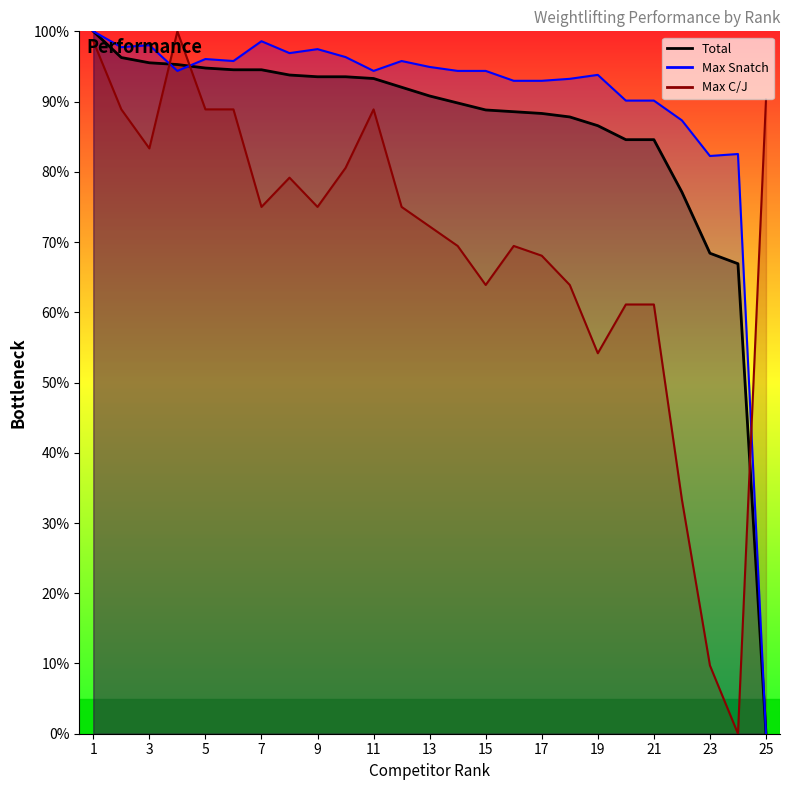

What is the difference between the highest and lowest values at 16?

23.5